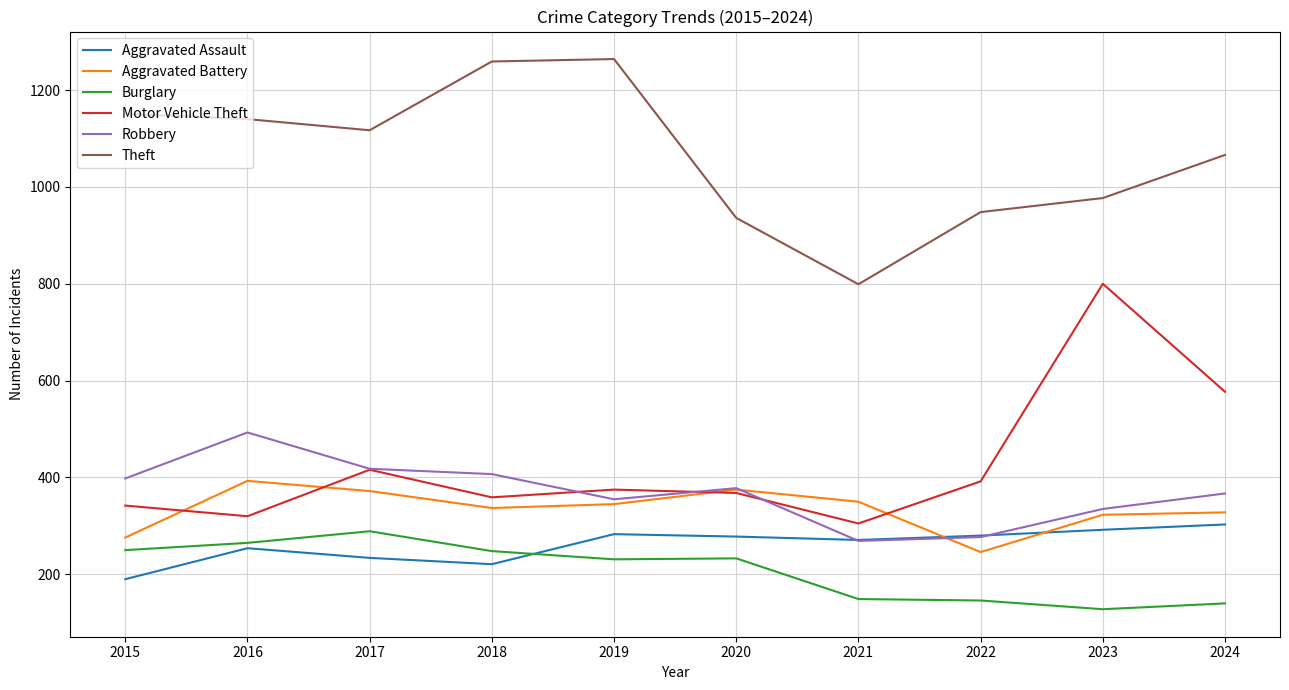

At which label is Motor Vehicle Theft closest to 552?

2024